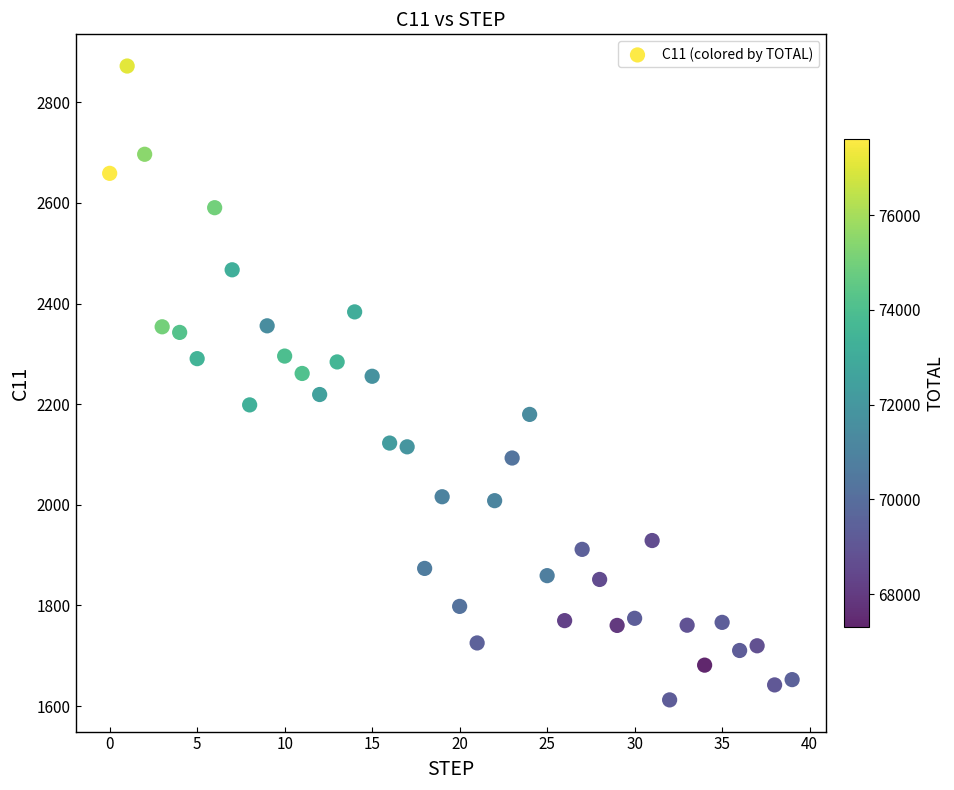

What is the range of Y values (max minus min)?

1260.0